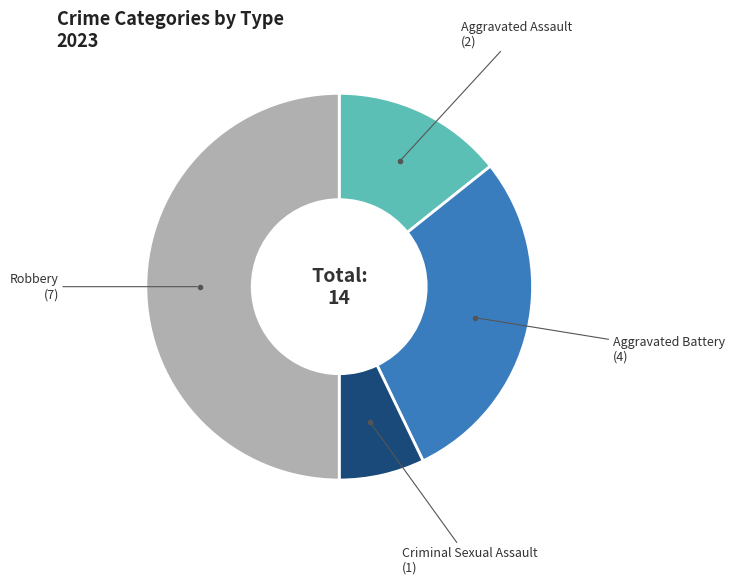

Is the sum of Aggravated Assault (2) and Aggravated Battery (4) greater than half?

No